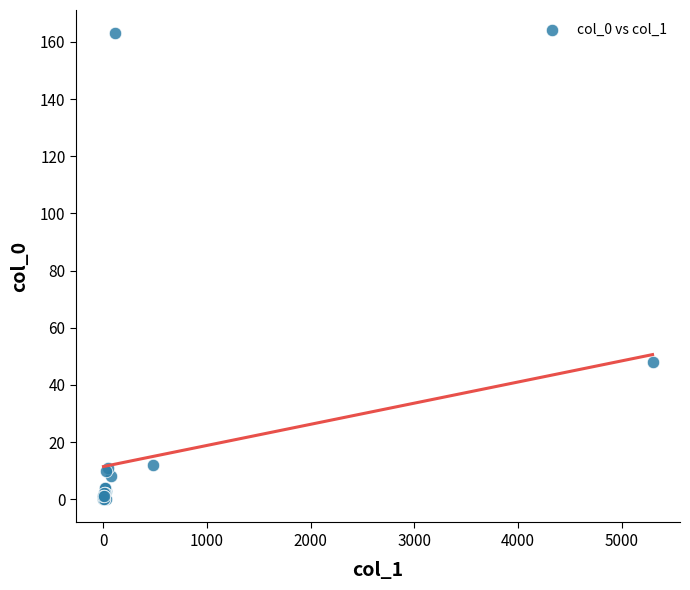

What Y value in the scatter plot is closest to 81?

48